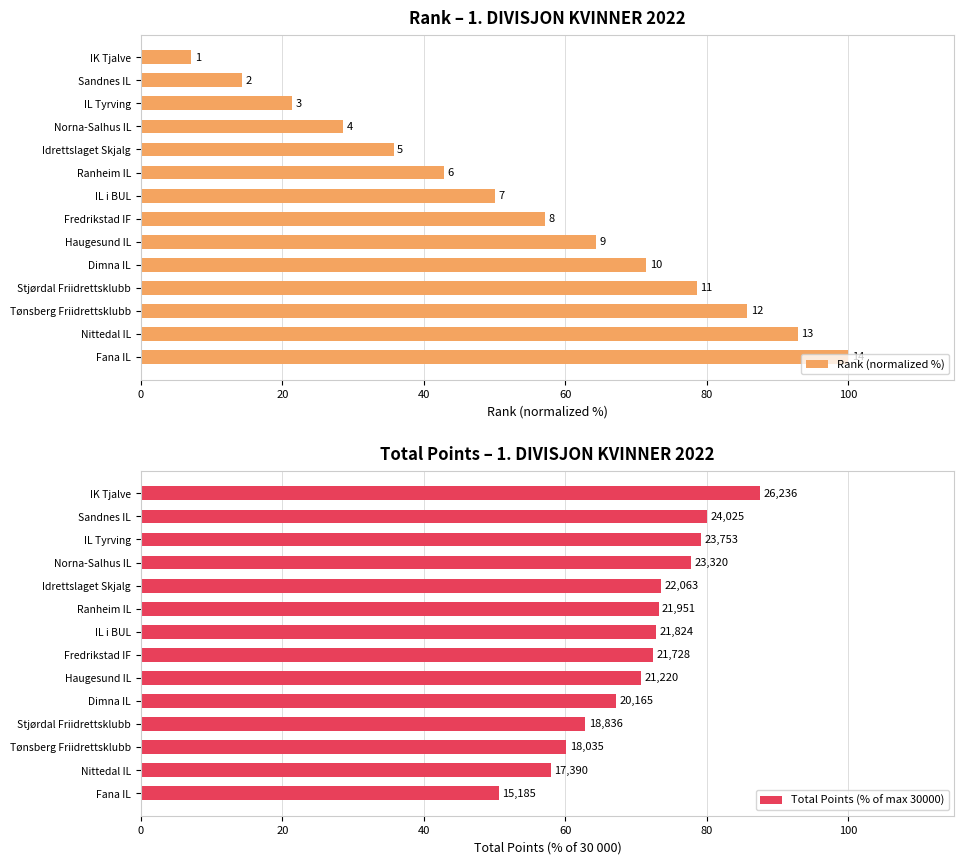

Which series changed the most between Fredrikstad IF and IL i BUL?

Rank (normalized %)